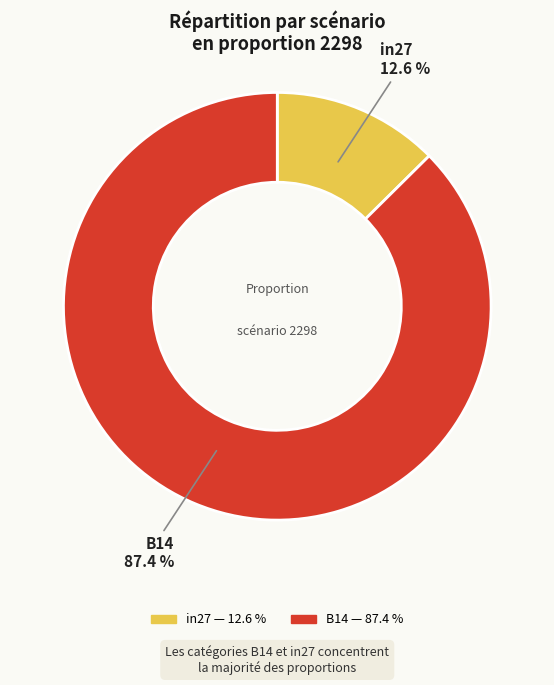

Is there any slice that represents more than half of the pie?

Yes